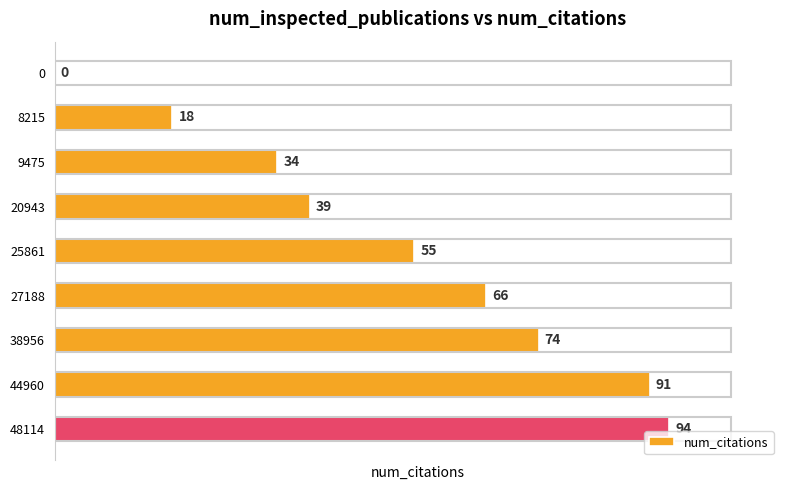

Is it true that the value at 27188 is 66?

True